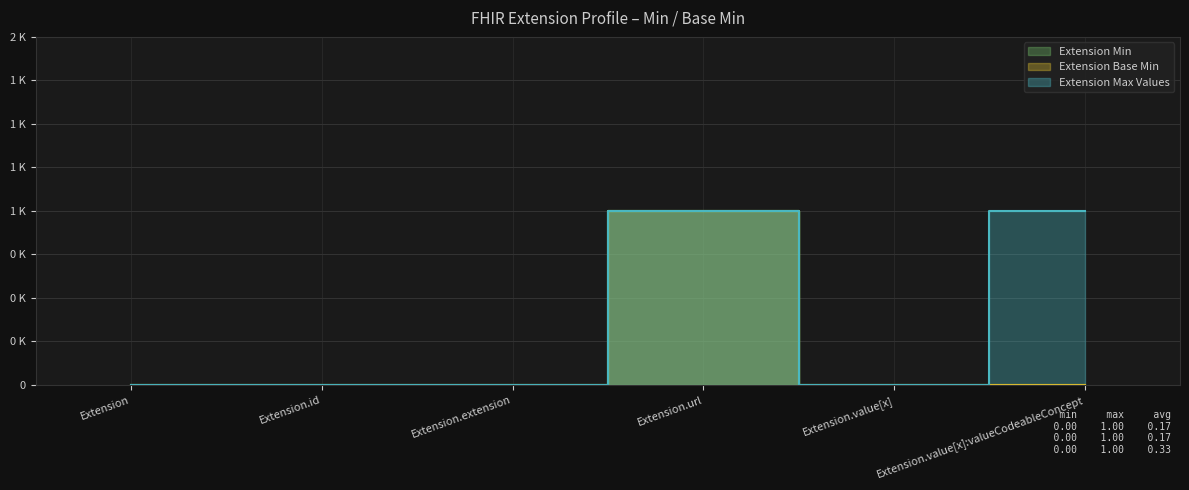

Where is the first local maximum for Extension Base Min?

Extension.url